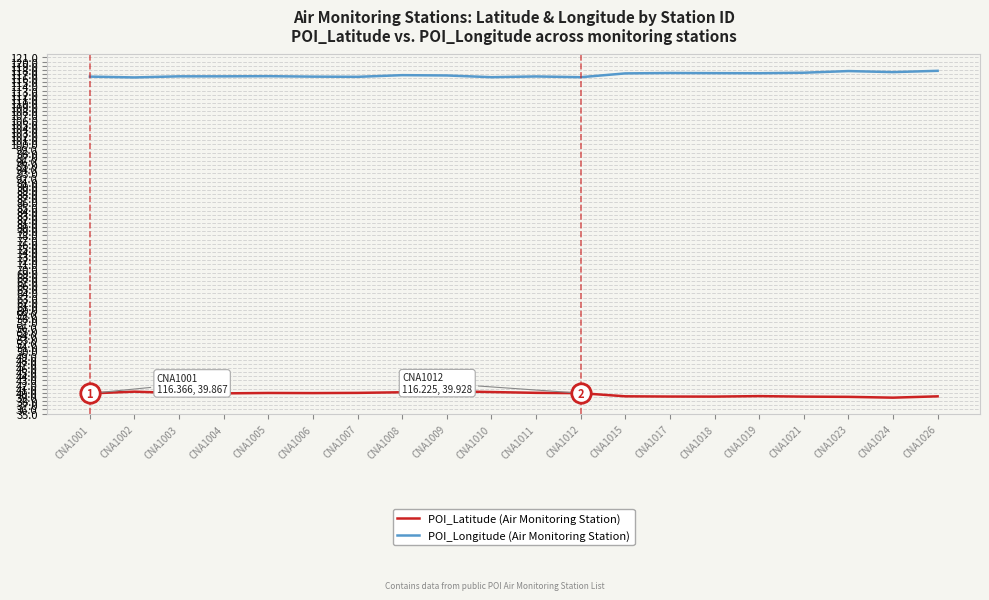

Where does the POI_Latitude (Air Monitoring Station) series first go above 39?

CNA1001